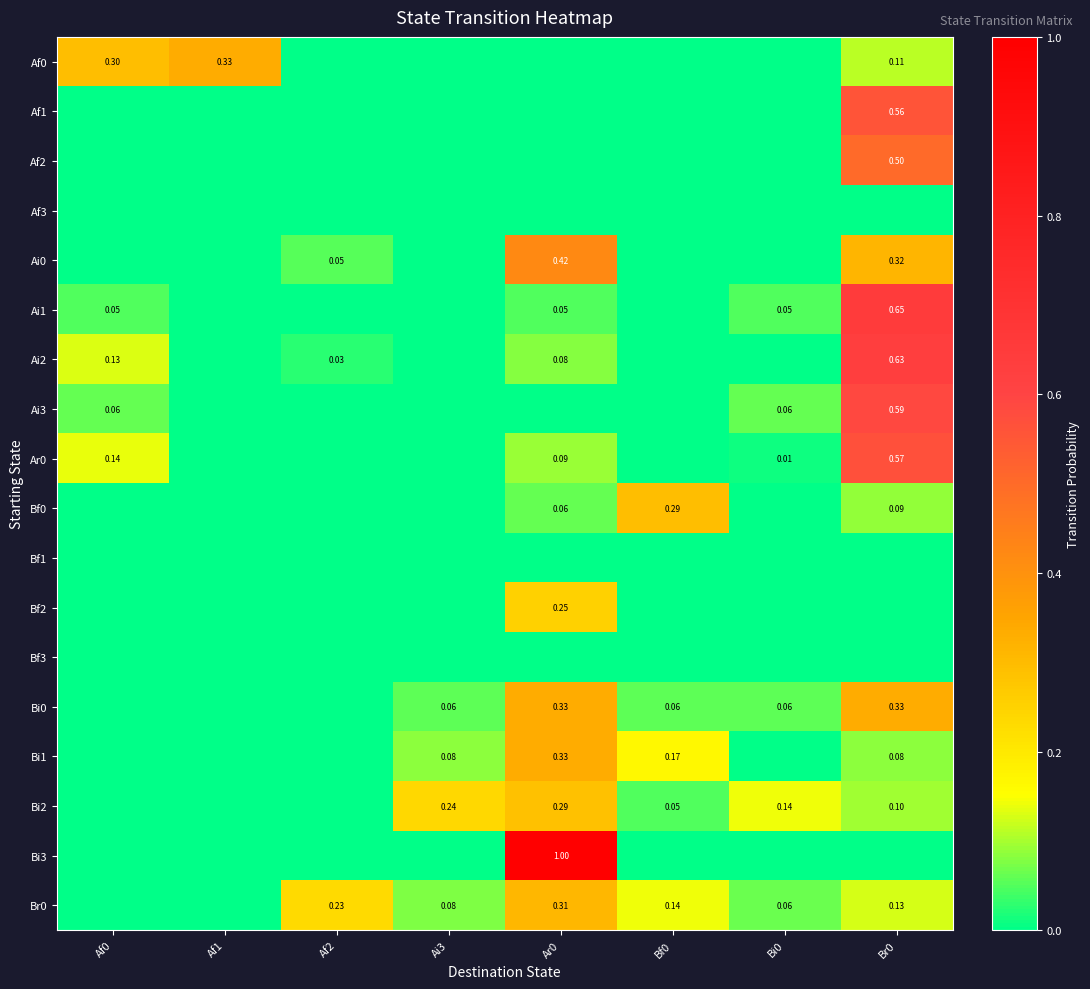

At Af2, list the series in order from largest to smallest.

Br0, Ai0, Ai2, Af0, Af1, Af2, Af3, Ai1, Ai3, Ar0, Bf0, Bf1, Bf2, Bf3, Bi0, Bi1, Bi2, Bi3